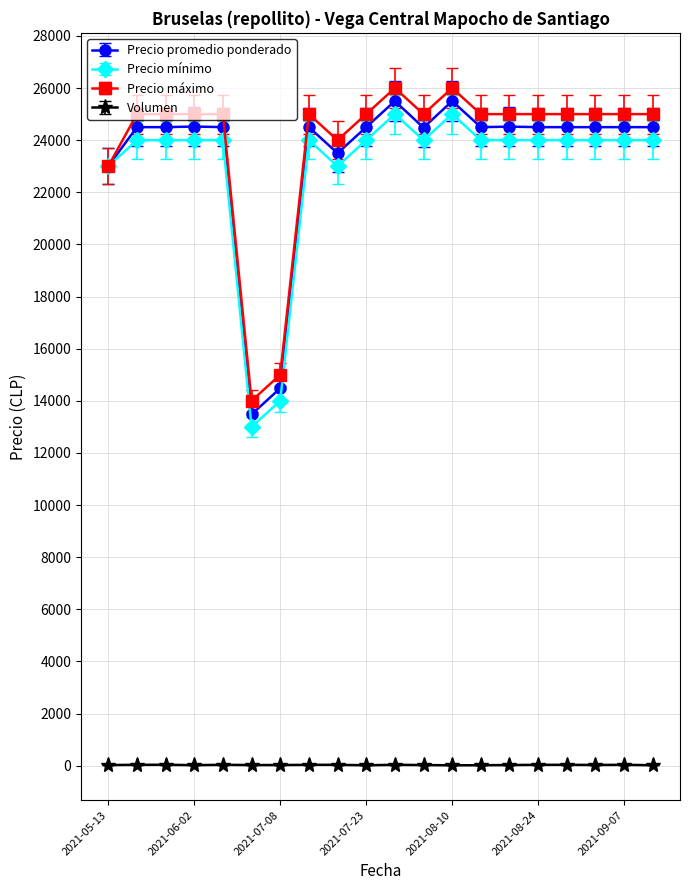

True or false: Precio máximo and Volumen intersect in this chart.

False